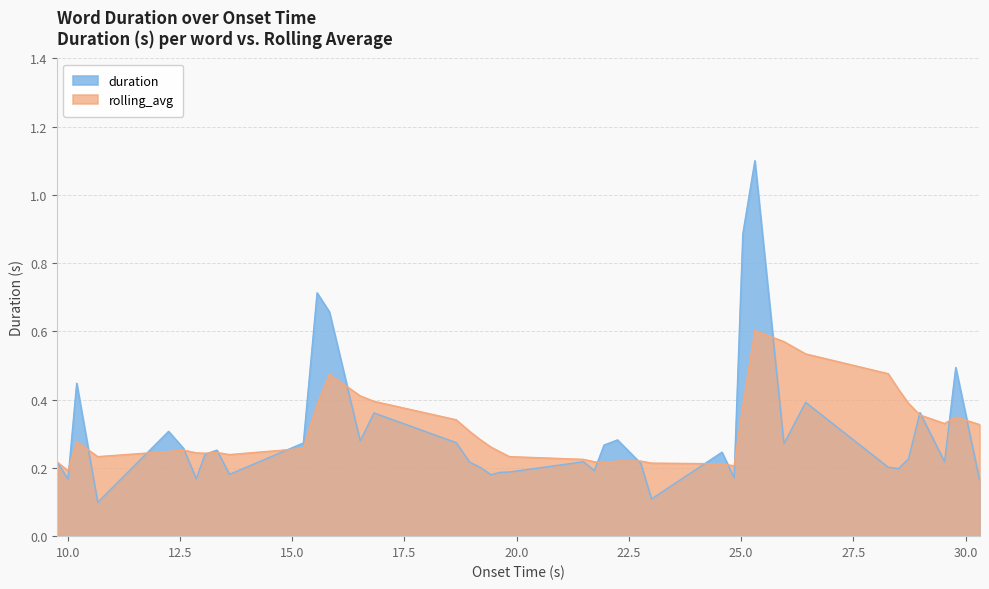

How many times do rolling_avg and duration cross each other?

18